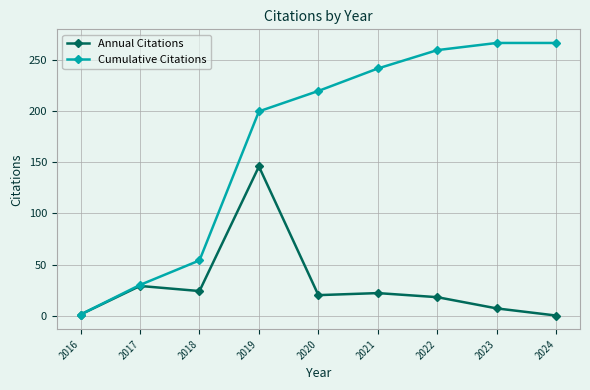

What is the highest value of the Annual Citations series?

146